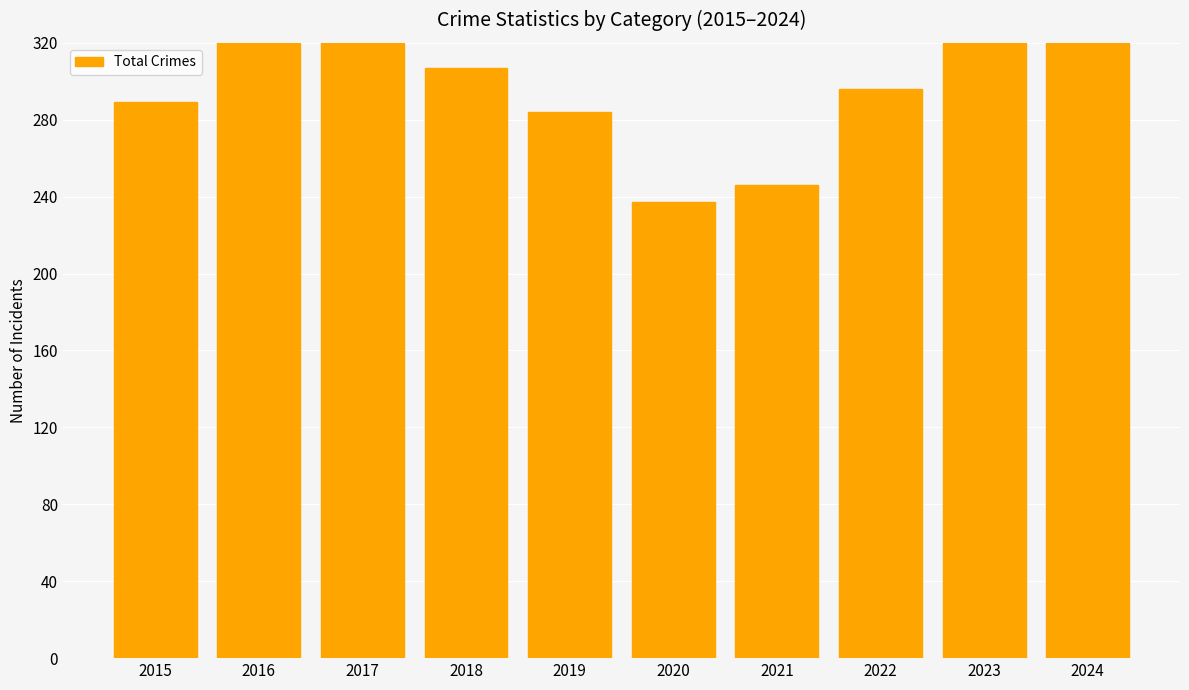

What is the sum of all values?

3181